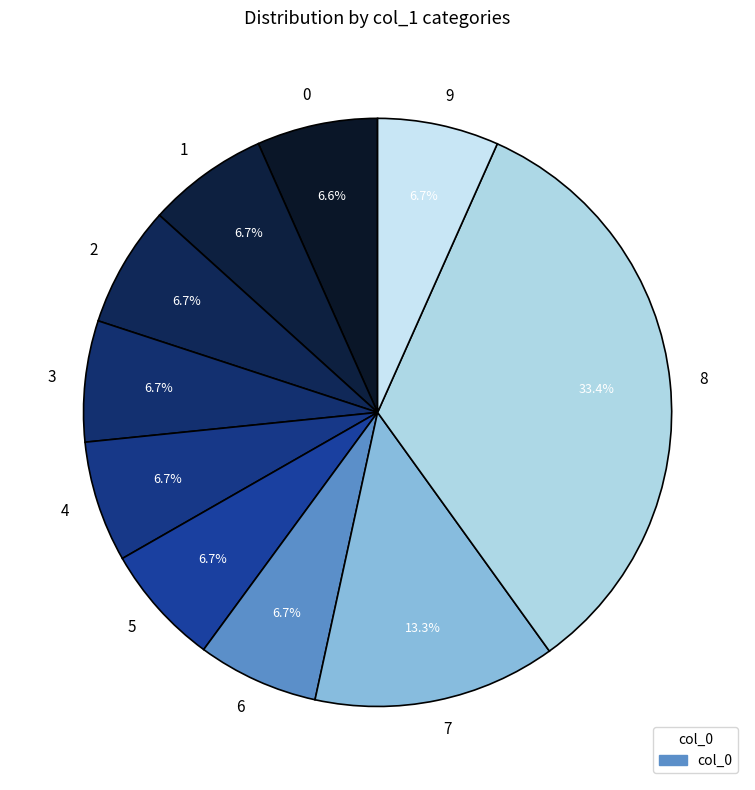

Is there any slice that represents more than half of the pie?

No